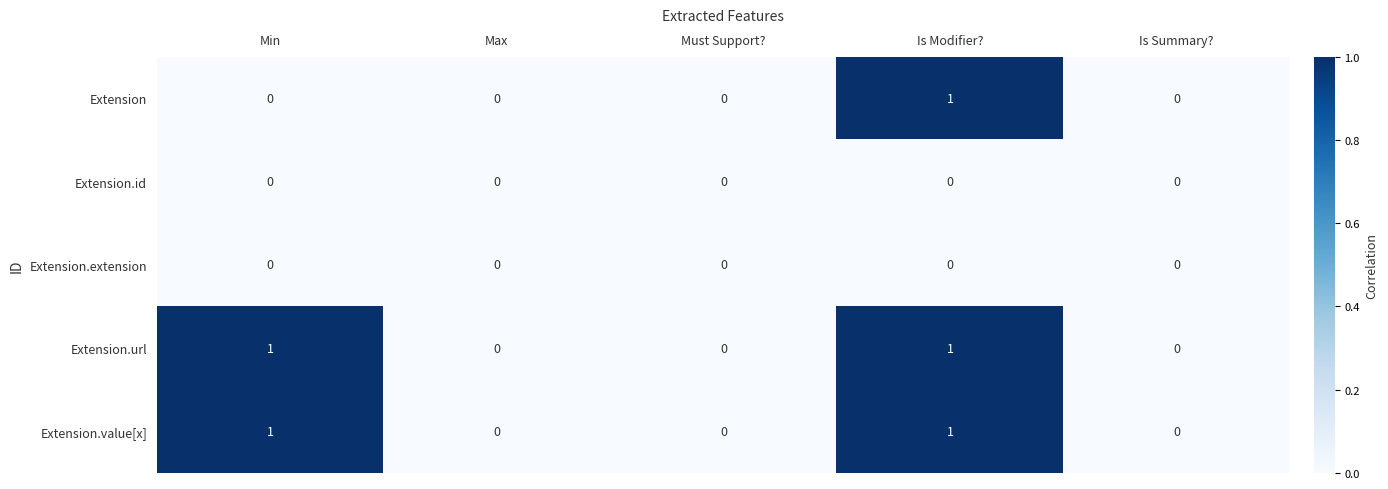

Reading left to right, transcribe all the data shown in this chart.

Extension: Min=0	Max=0	Must Support?=0	Is Modifier?=1	Is Summary?=0
Extension.id: Min=0	Max=0	Must Support?=0	Is Modifier?=0	Is Summary?=0
Extension.extension: Min=0	Max=0	Must Support?=0	Is Modifier?=0	Is Summary?=0
Extension.url: Min=1	Max=0	Must Support?=0	Is Modifier?=1	Is Summary?=0
Extension.value[x]: Min=1	Max=0	Must Support?=0	Is Modifier?=1	Is Summary?=0